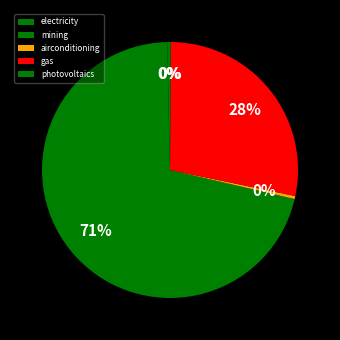

The gas slice represents 28% of the pie. True or false?

True